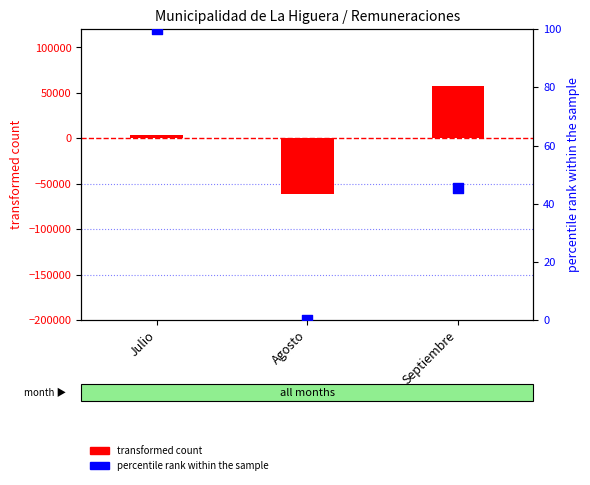

Which series contains the highest Y value?

transformed count